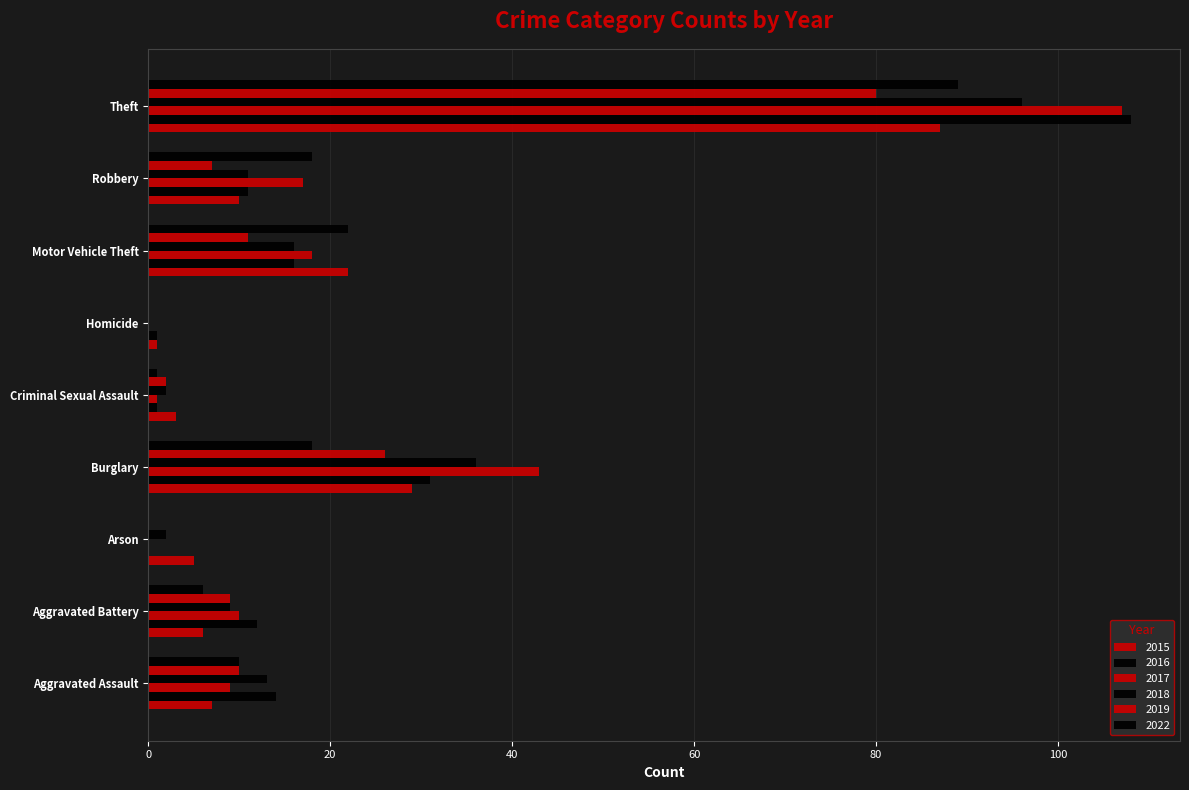

Reading left to right, list all the values displayed in this chart.

2015: Aggravated Assault=7	Aggravated Battery=6	Arson=5	Burglary=29	Criminal Sexual Assault=3	Homicide=1	Motor Vehicle Theft=22	Robbery=10	Theft=87
2016: Aggravated Assault=14	Aggravated Battery=12	Arson=0	Burglary=31	Criminal Sexual Assault=1	Homicide=1	Motor Vehicle Theft=16	Robbery=11	Theft=108
2017: Aggravated Assault=9	Aggravated Battery=10	Arson=0	Burglary=43	Criminal Sexual Assault=1	Homicide=0	Motor Vehicle Theft=18	Robbery=17	Theft=107
2018: Aggravated Assault=13	Aggravated Battery=9	Arson=2	Burglary=36	Criminal Sexual Assault=2	Homicide=0	Motor Vehicle Theft=16	Robbery=11	Theft=96
2019: Aggravated Assault=10	Aggravated Battery=9	Arson=0	Burglary=26	Criminal Sexual Assault=2	Homicide=0	Motor Vehicle Theft=11	Robbery=7	Theft=80
2022: Aggravated Assault=10	Aggravated Battery=6	Arson=0	Burglary=18	Criminal Sexual Assault=1	Homicide=0	Motor Vehicle Theft=22	Robbery=18	Theft=89